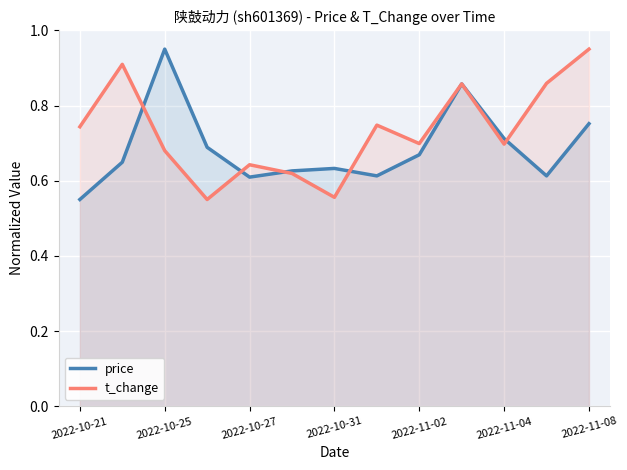

At which label is price closest to 0?

2022-10-21